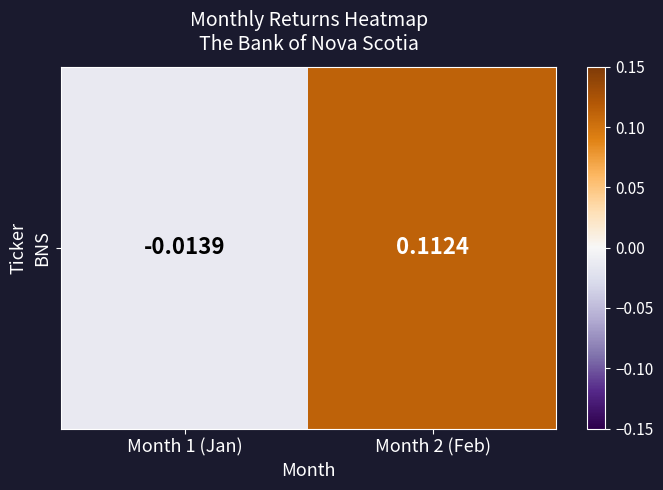

What is the difference between the values at Month 2 (Feb) and Month 1 (Jan)?

0.1